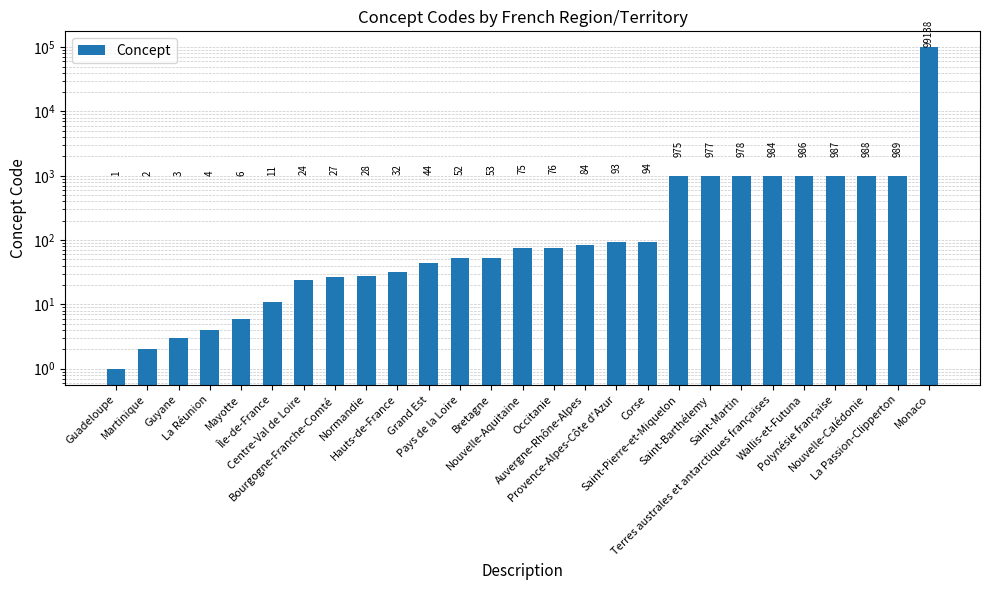

Between Grand Est and Guyane, which is larger?

Grand Est